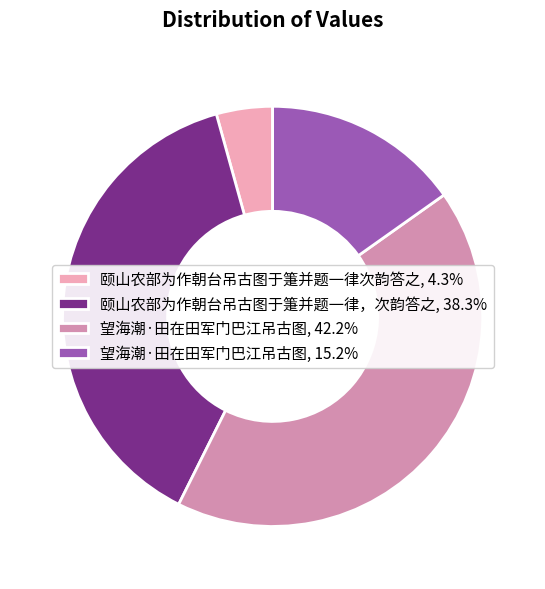

Combined, do 望海潮·田在田军门巴江吊古图, 42.2% and 望海潮·田在田军门巴江吊古图, 15.2% account for over 50%?

Yes